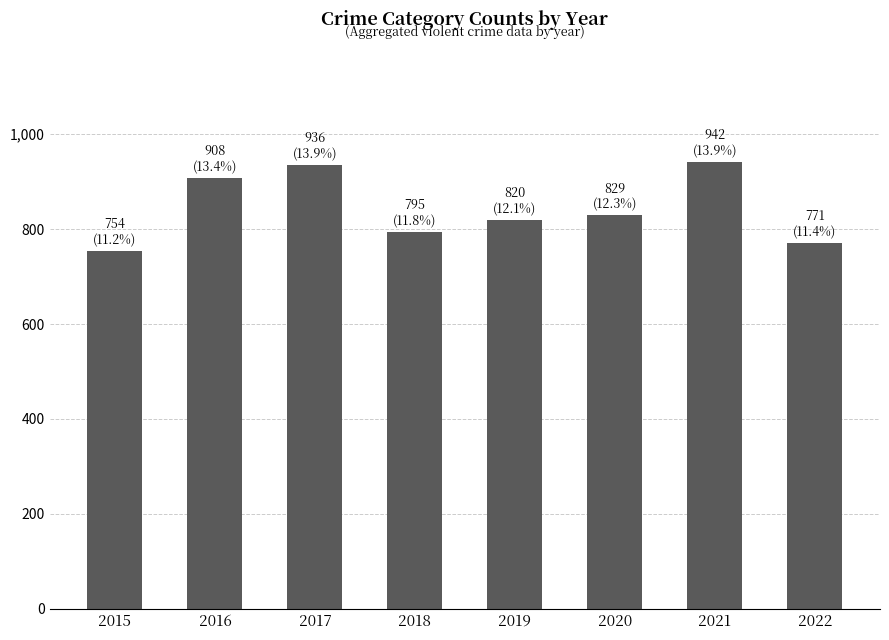

Reading left to right, transcribe all the data shown in this chart.

754	908	936	795	820	829	942	771